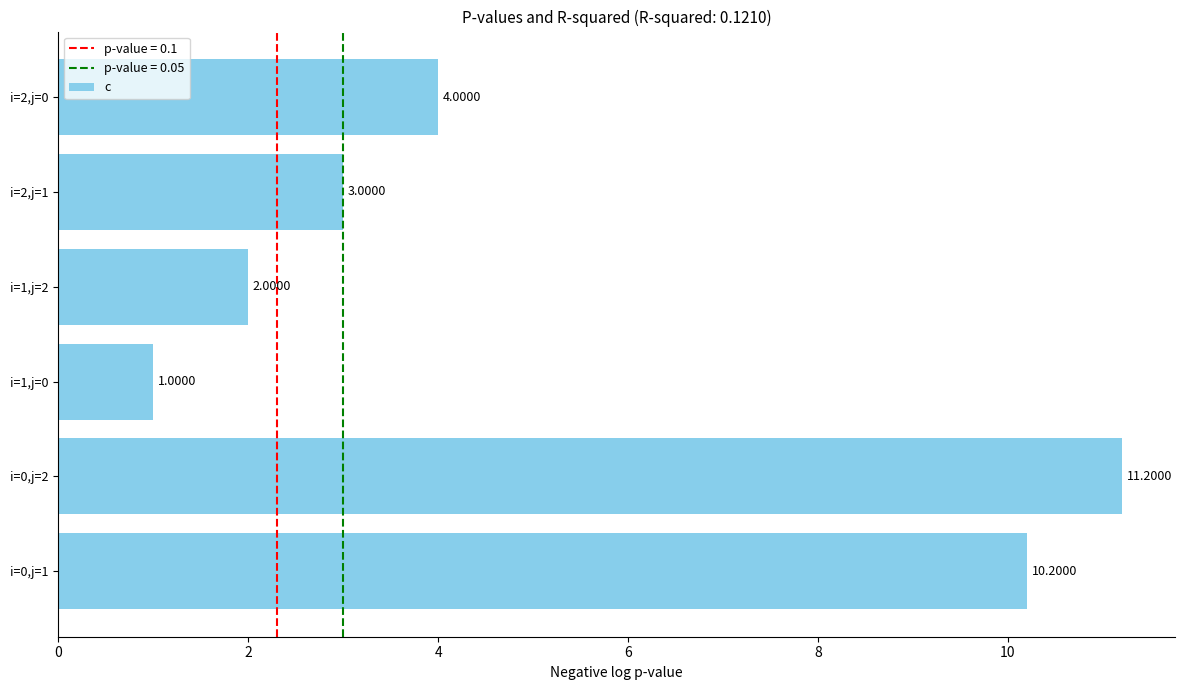

List the labels in order of value, largest first.

i=0,j=2, i=0,j=1, i=2,j=0, i=2,j=1, i=1,j=2, i=1,j=0